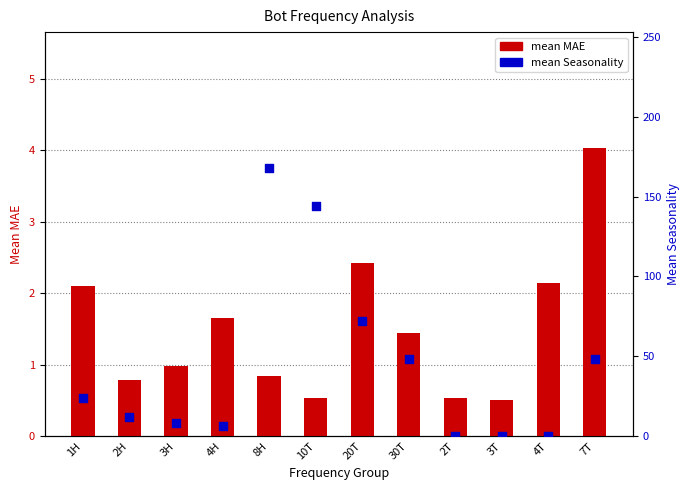

Which series contains the lowest Y value?

mean Seasonality